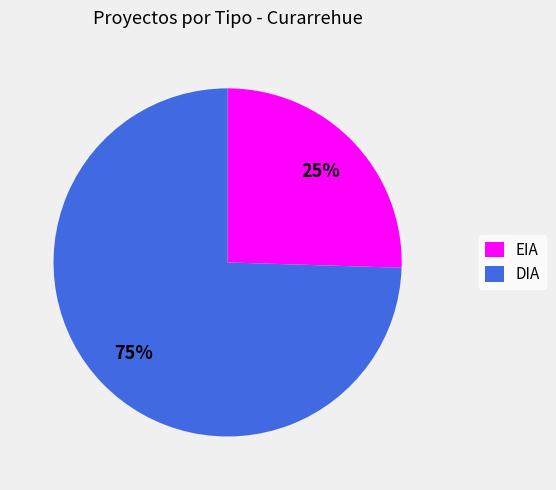

To the nearest percent, what is the combined percentage of EIA and DIA?

100%